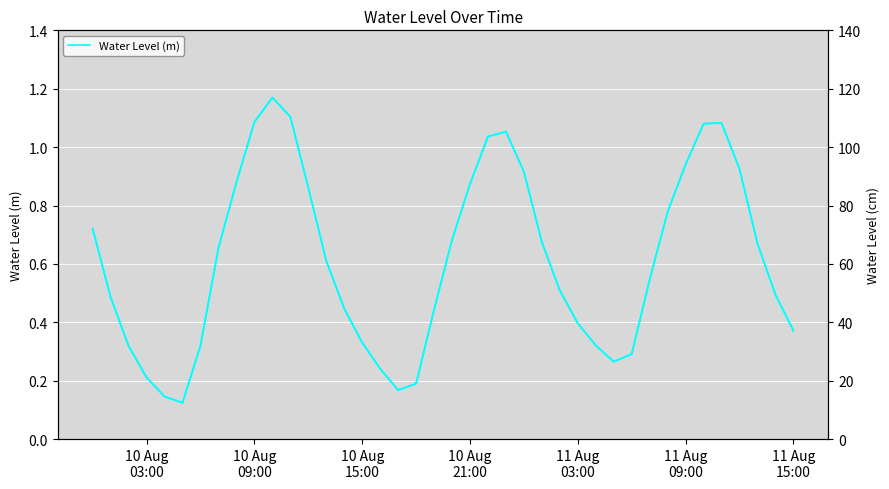

At 11 Aug
09:00, list the series in order from smallest to largest.

Water Level (m), Water Level (cm)